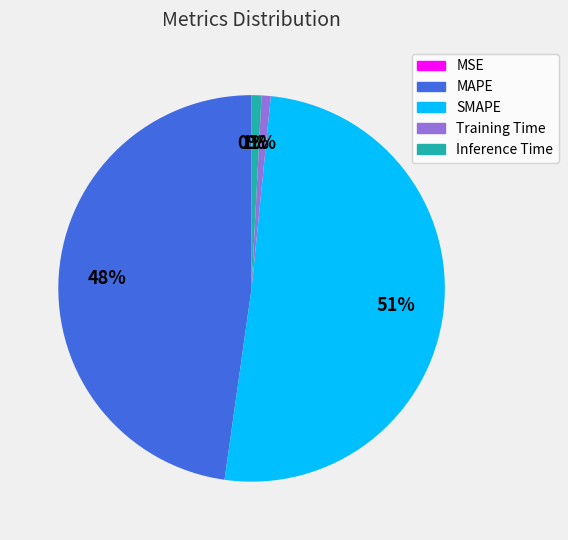

True or false: Training Time accounts for 6% of the total.

False